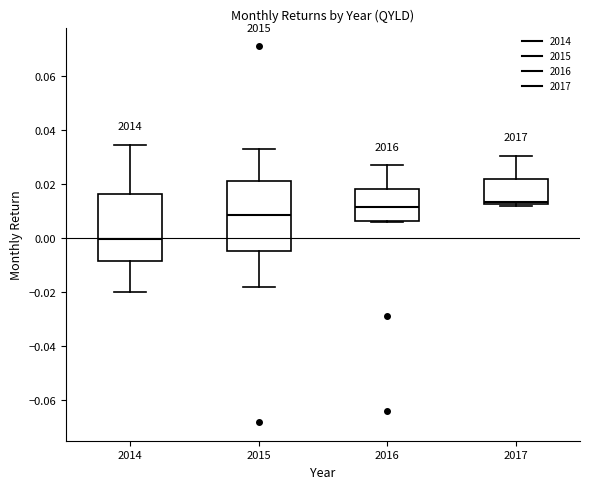

Reading left to right, transcribe this box plot: for each box, give where its median line is, the range the box spans, and where its two whiskers end, as read against the y-axis. The values are not printed on the chart, so give them approximately, as read against the axis.

2014: median 0.000, box -0.008 to 0.016, whiskers -0.020 to 0.034
2015: median 0.008, box -0.006 to 0.022, whiskers -0.018 to 0.032
2016: median 0.012, box 0.006 to 0.018, whiskers 0.006 to 0.026
2017: median 0.014, box 0.012 to 0.022, whiskers 0.012 (just below the box's lower edge) to 0.030